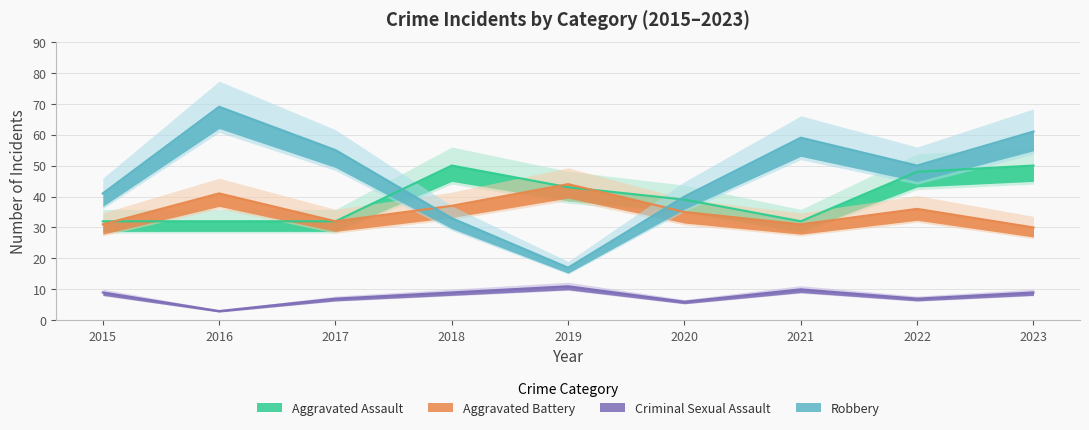

At which category does the chart reach its peak across all series?

2016